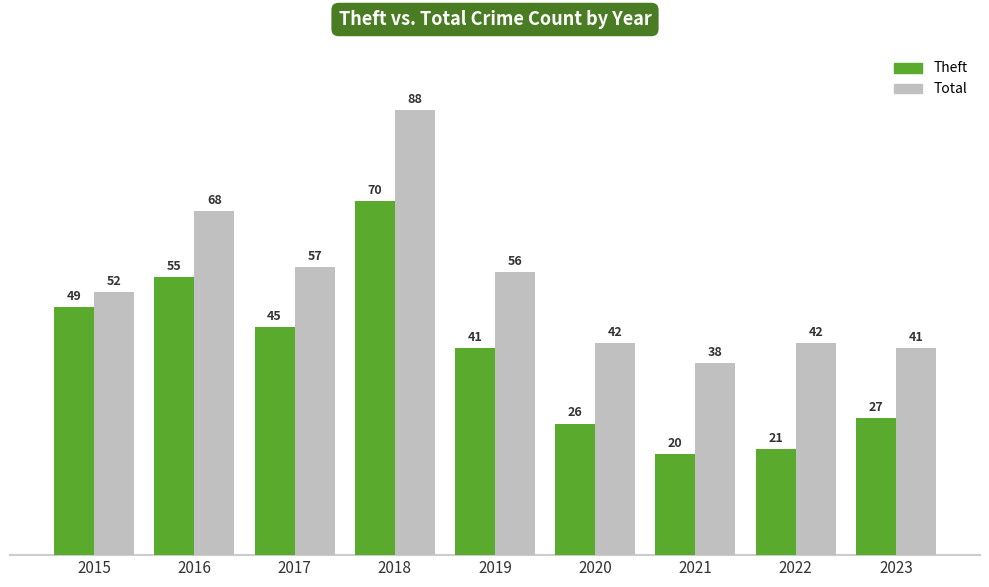

List the labels in order of Theft value, largest first.

2018, 2016, 2015, 2017, 2019, 2023, 2020, 2022, 2021